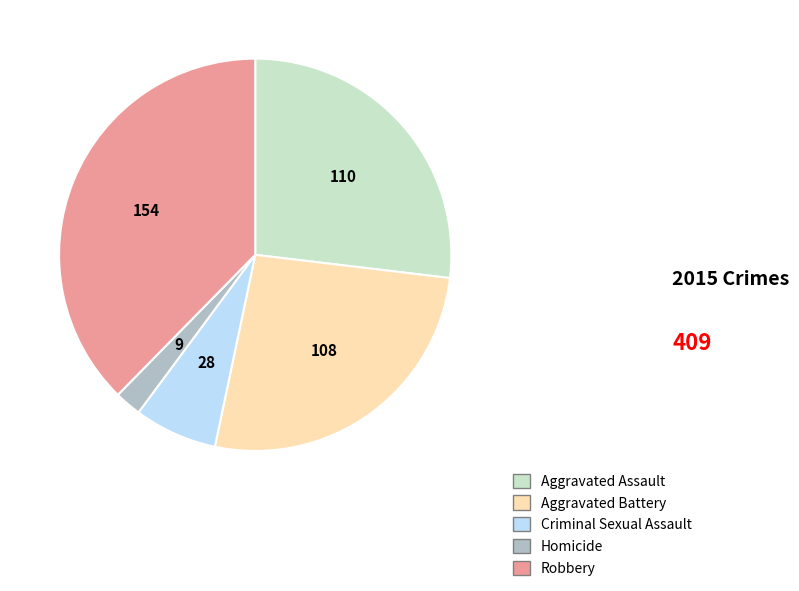

What is the largest slice in the pie chart?

Robbery